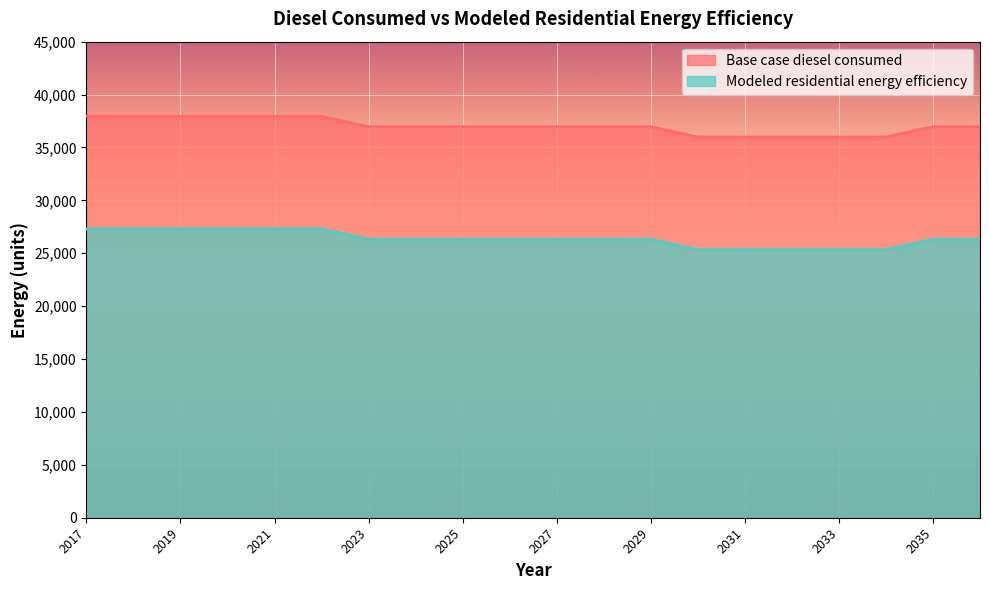

How many lines are shown in the chart?

2